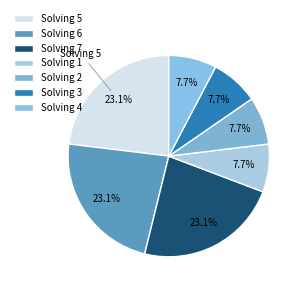

Does any single category account for the majority?

No